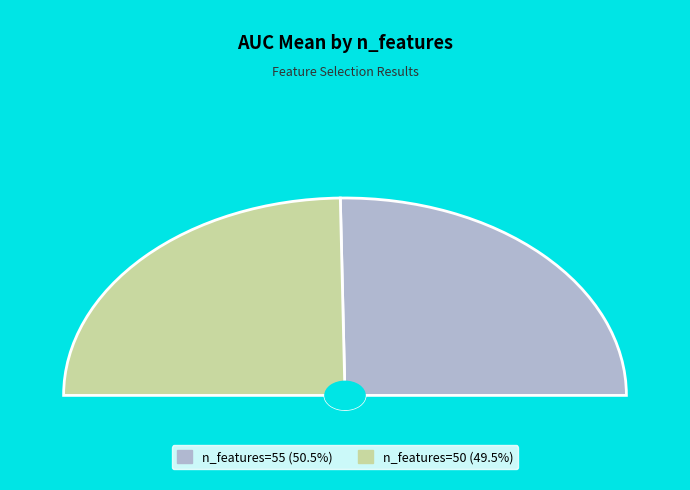

To the nearest percent, what is the difference between the largest and smallest slice percentages?

1%